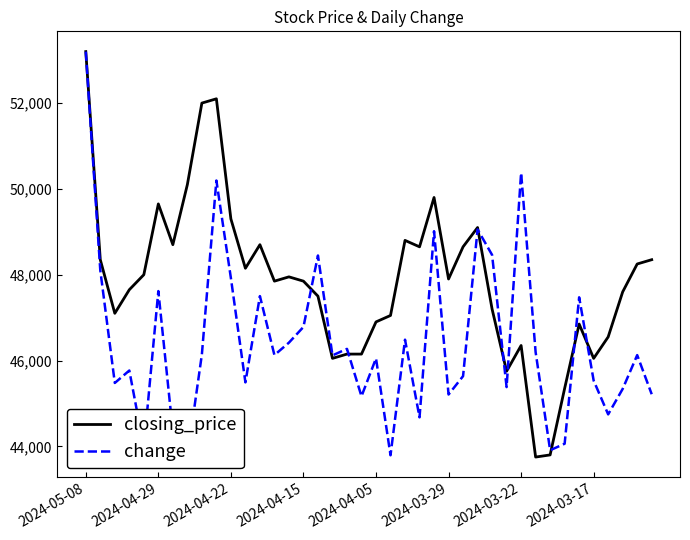

List the series in order of their peak value, highest first.

closing_price, change